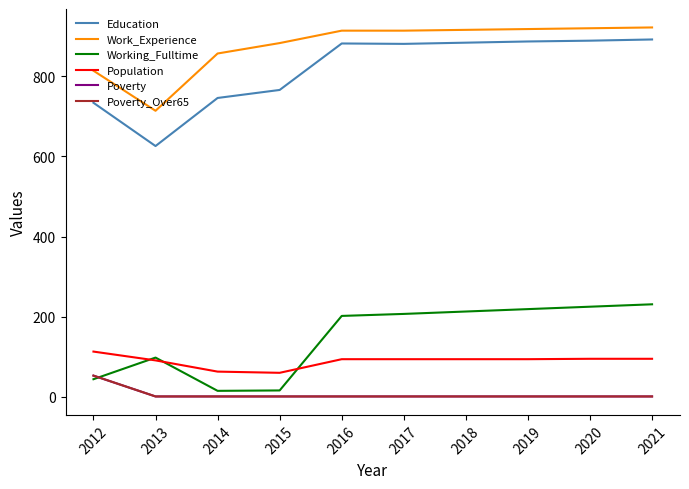

Reading left to right, what are all the values shown in this chart?

Education: 734	626	746	766	882	881	884	887	889	892
Work_Experience: 814	714	857	883	914	914	916	918	920	922
Working_Fulltime: 44	98	15	16	202	207	213	219	225	231
Population: 113	91	63	60	94	94	94	94	95	95
Poverty: 53	1	1	1	1	1	1	1	1	1
Poverty_Over65: 53	1	1	1	1	1	1	1	1	1